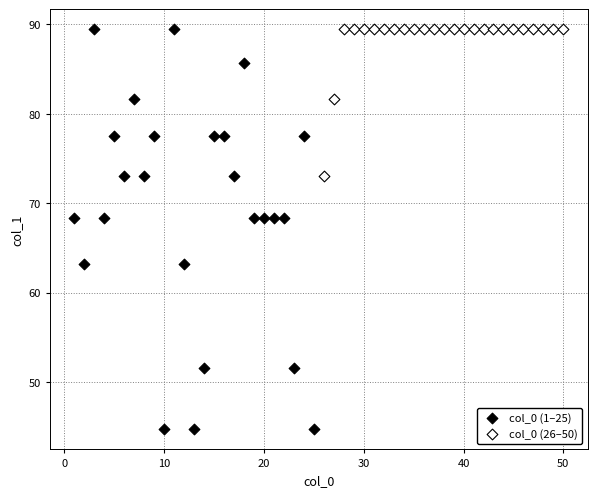

Which series has the widest spread of Y values?

col_0 (1–25)